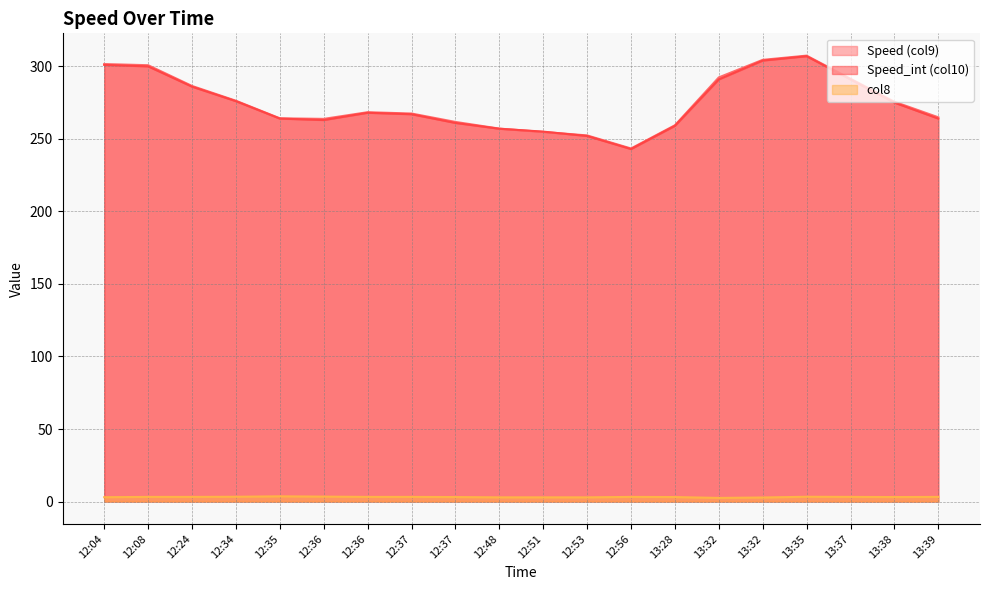

Between 12:36 and 12:56, which series saw the biggest shift?

Speed (col9)